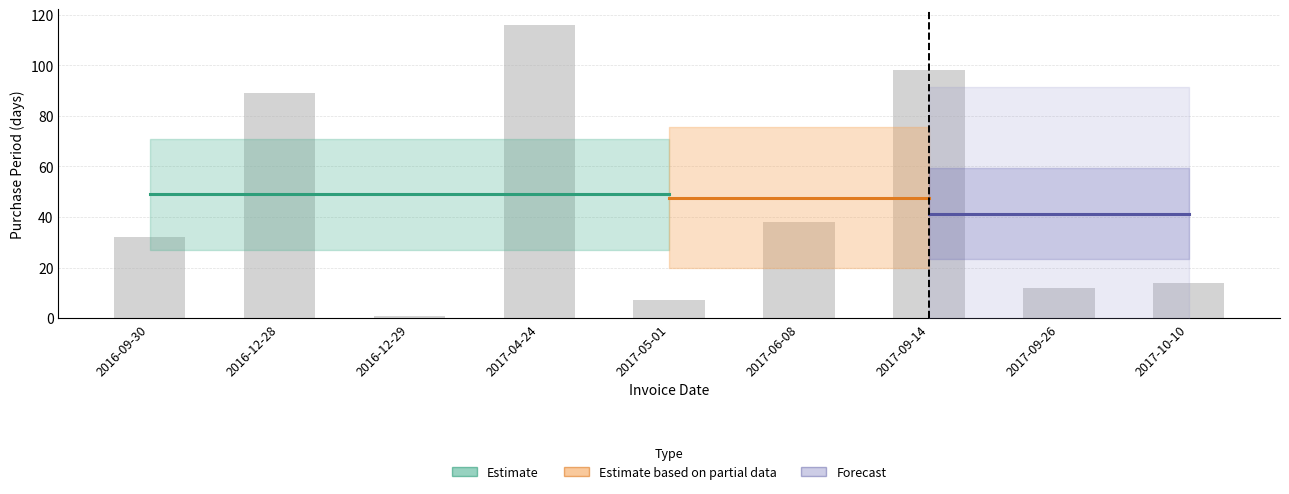

At which category does the chart reach its minimum across all series?

2016-12-29